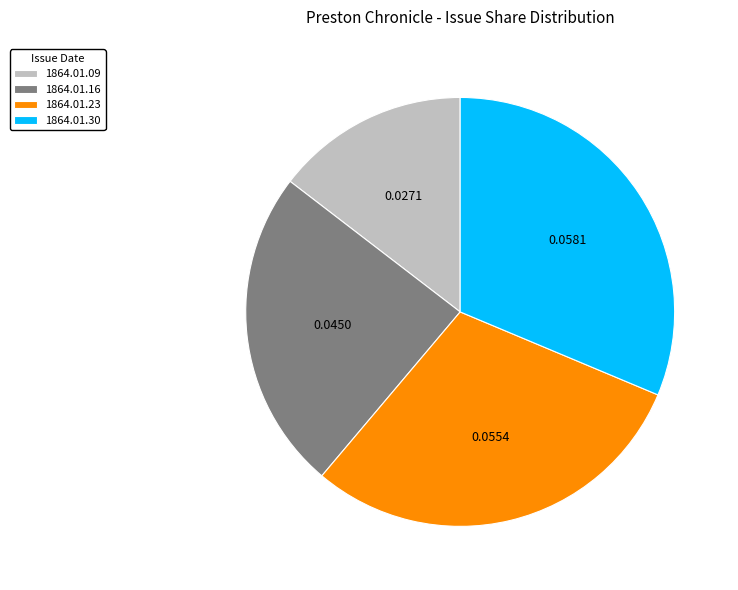

Is there a majority slice in this chart?

No